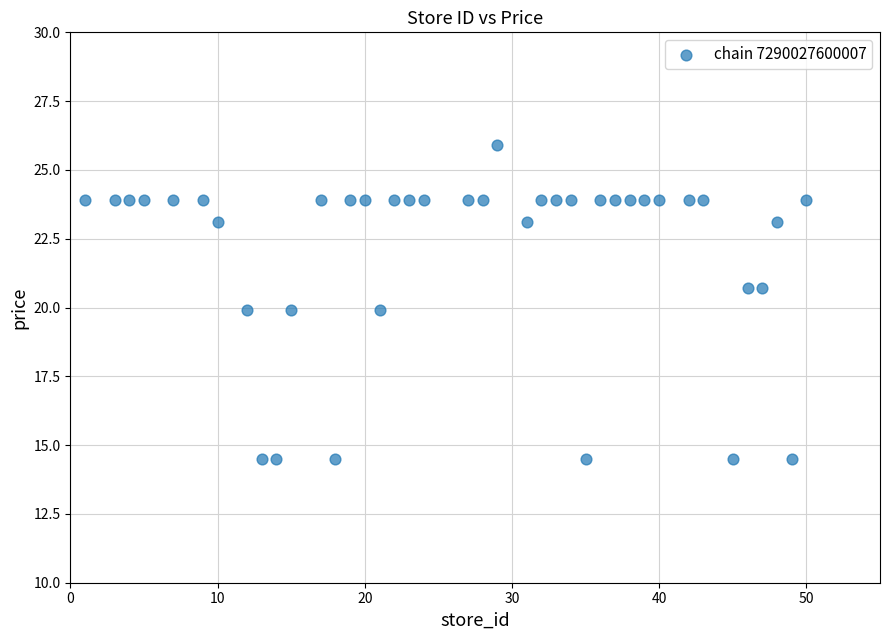

What is the range of Y values (max minus min)?

11.4